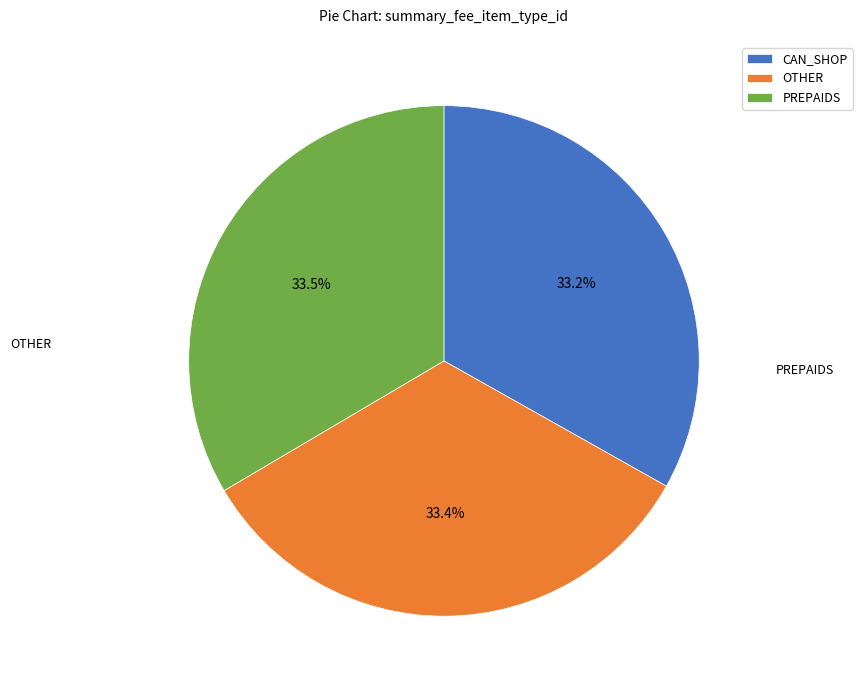

How many segments does this pie chart have?

3